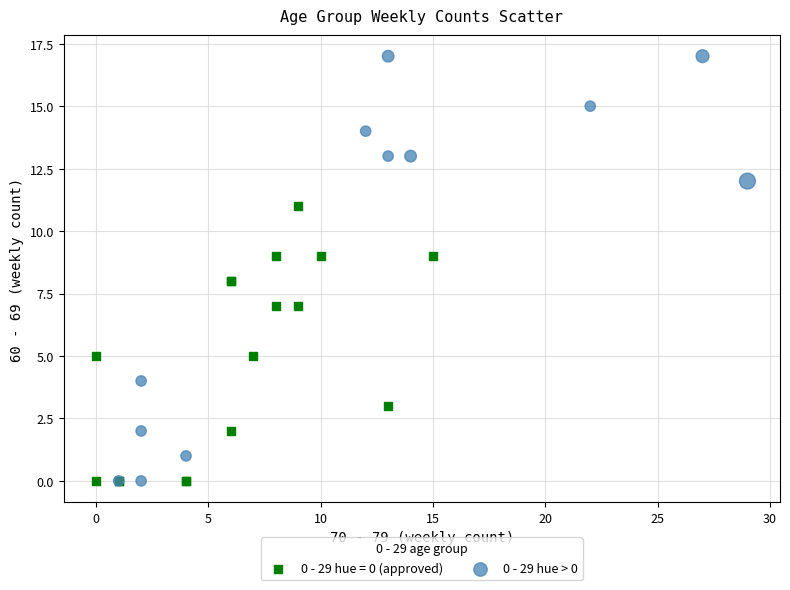

Which series has the largest Y range (max minus min)?

0 - 29 hue > 0